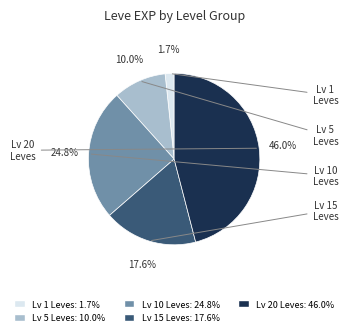

Is there a majority slice in this chart?

No